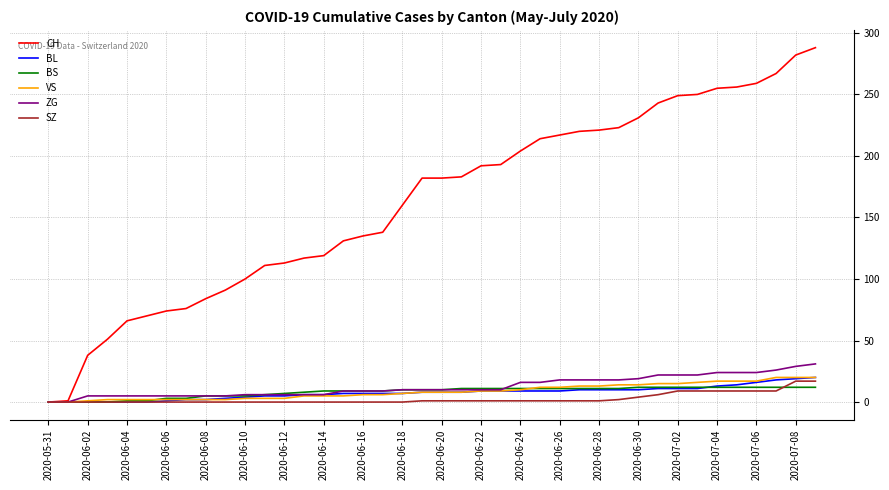

Is this an area chart (filled region under the line)?

No